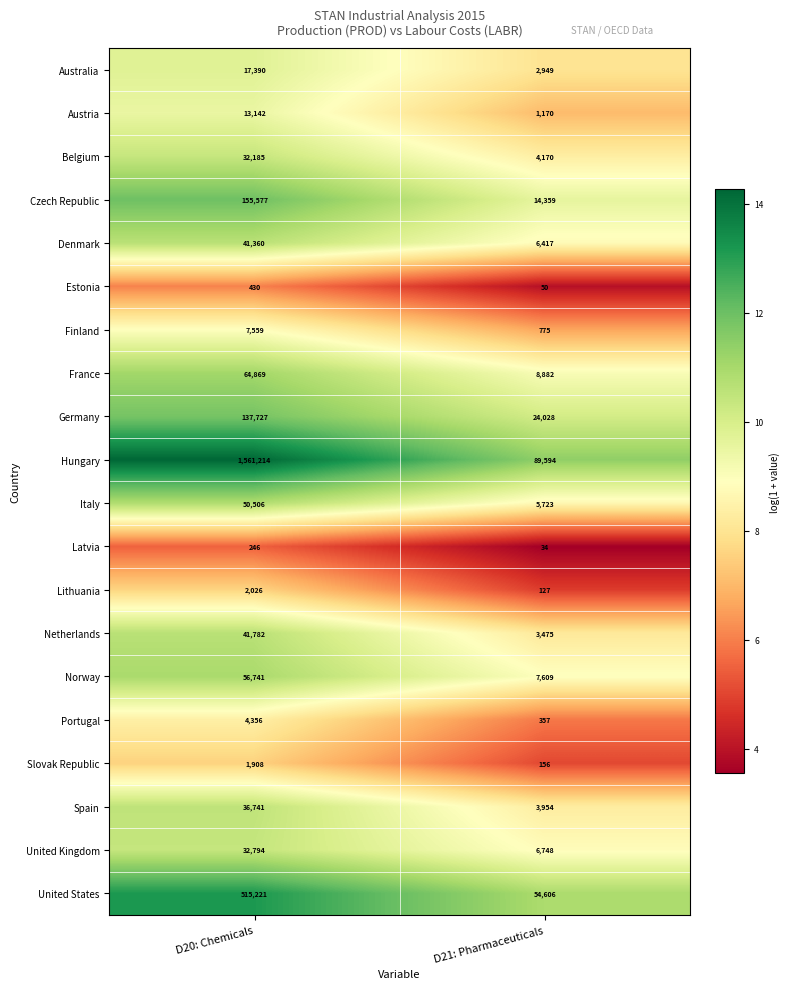

What is the spread (max minus min) of values at D20: Chemicals?

1560968